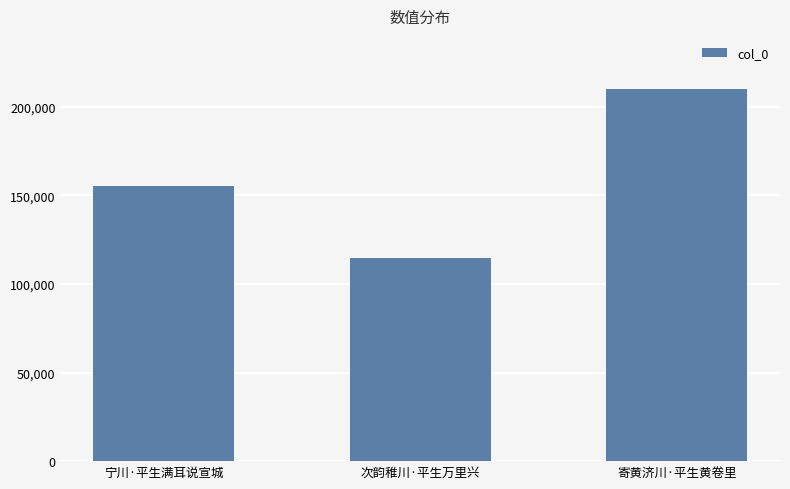

How many values are below 155551?

1